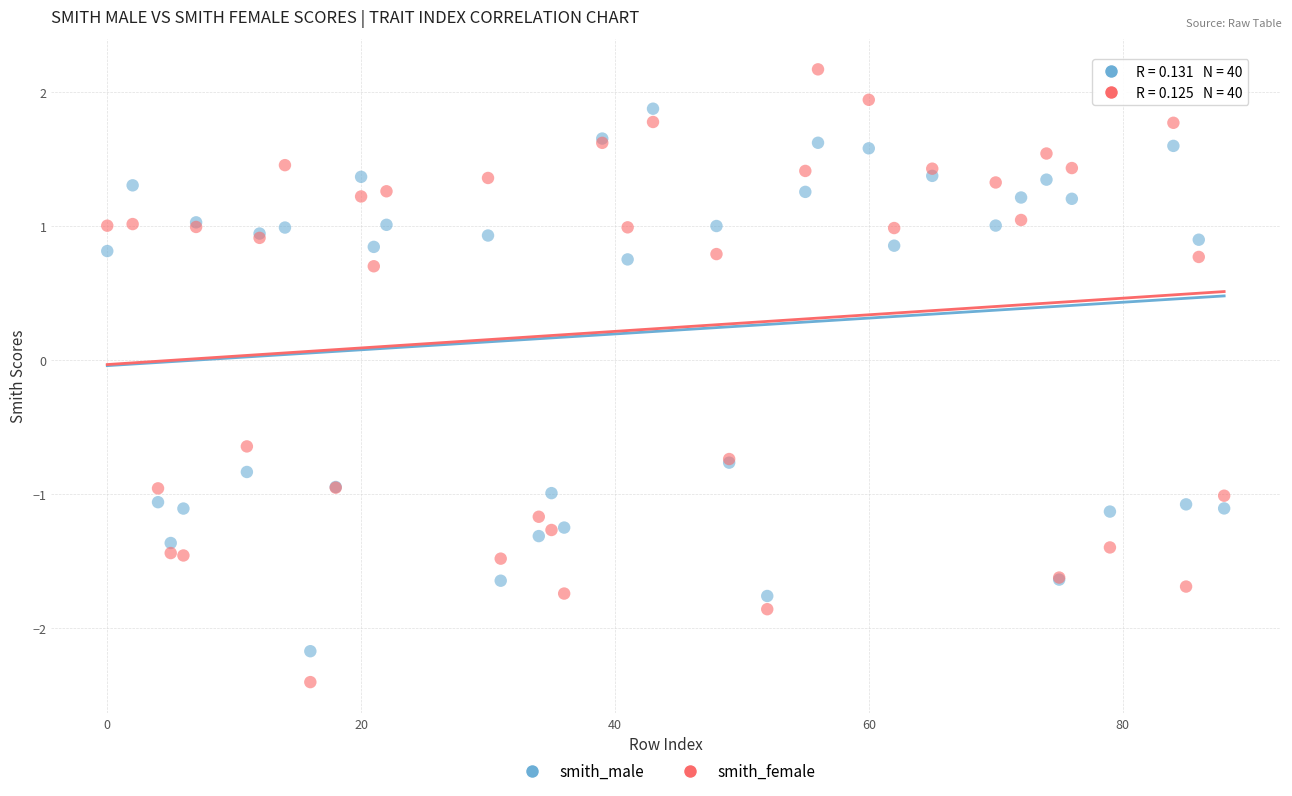

Across all series, what Y value is closest to 0?

-0.6